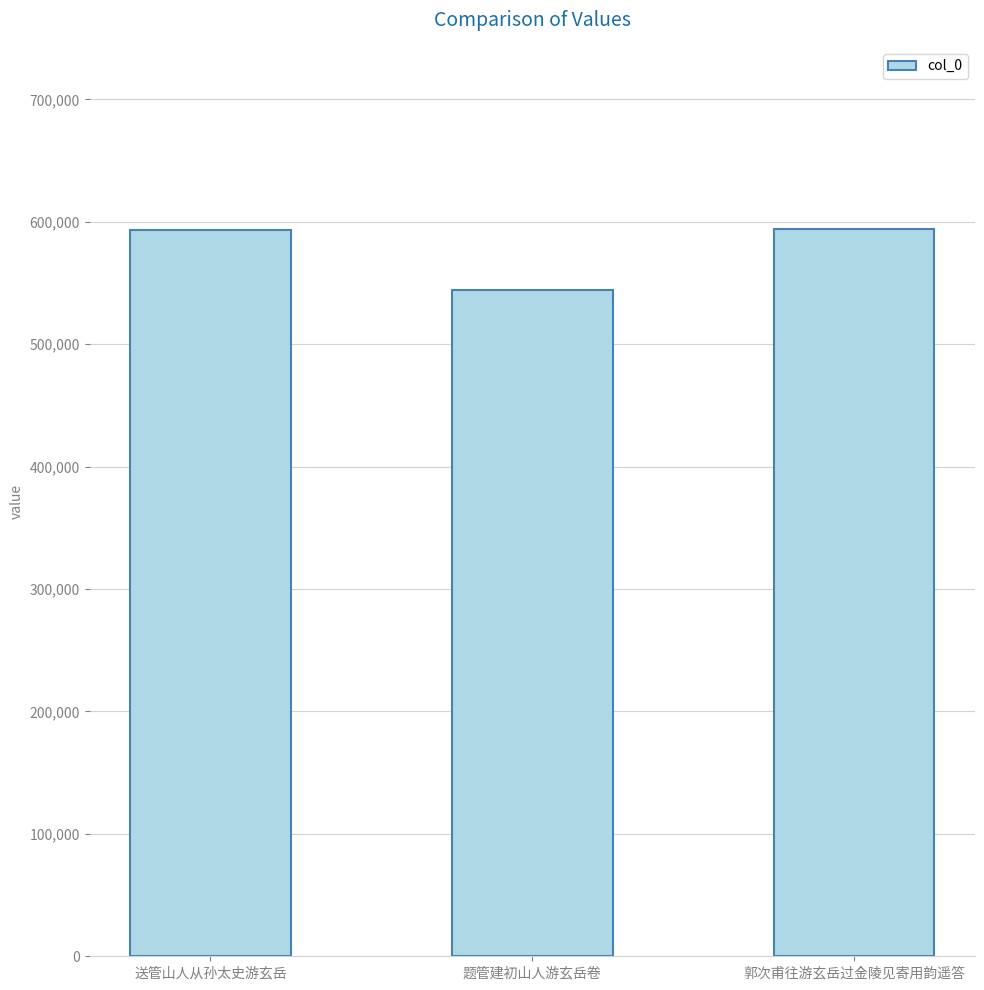

What is the change in value from 题管建初山人游玄岳卷 to 郭次甫往游玄岳过金陵见寄用韵遥答?

+49717